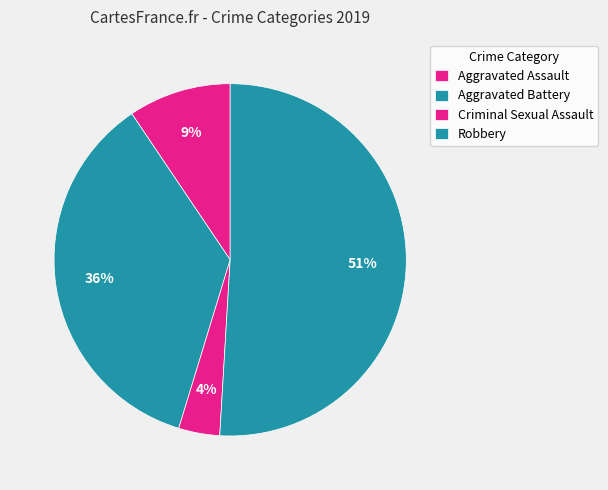

Between Criminal Sexual Assault and Robbery, which is larger?

Robbery